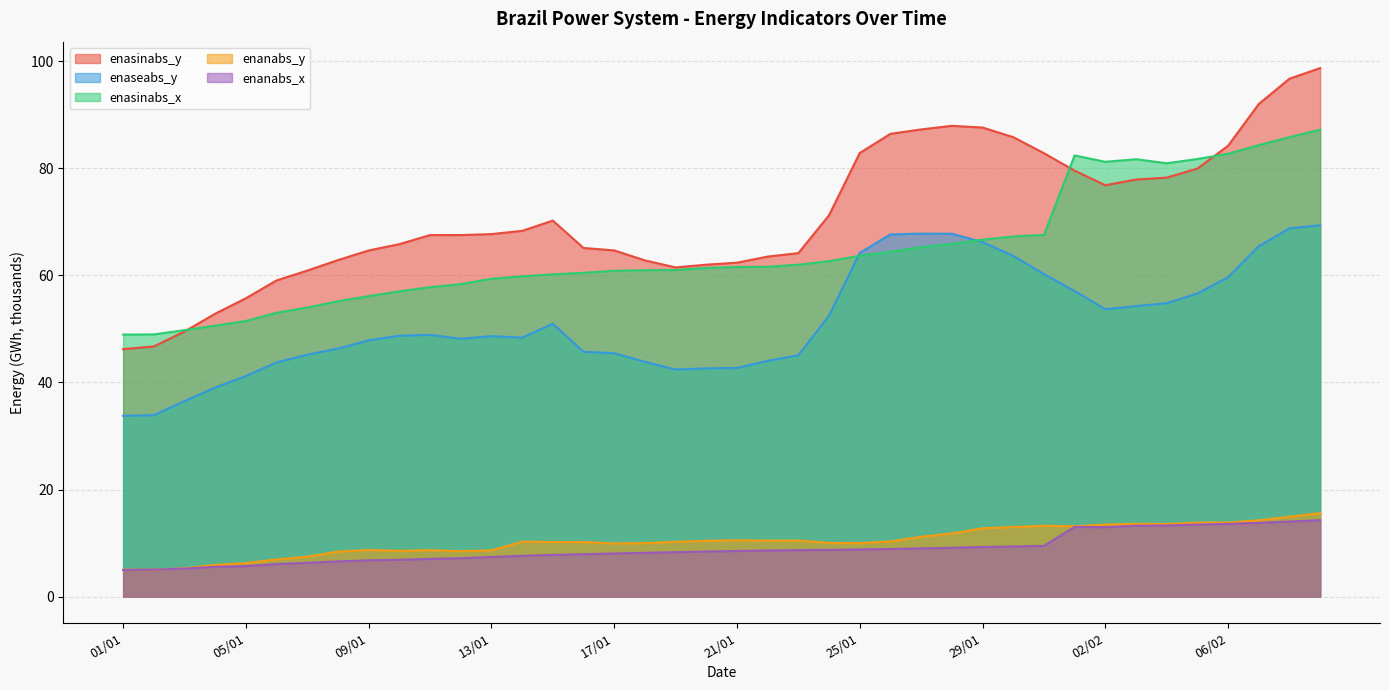

The value of enaseabs_y at 04/01 is 39.1. True or false?

True